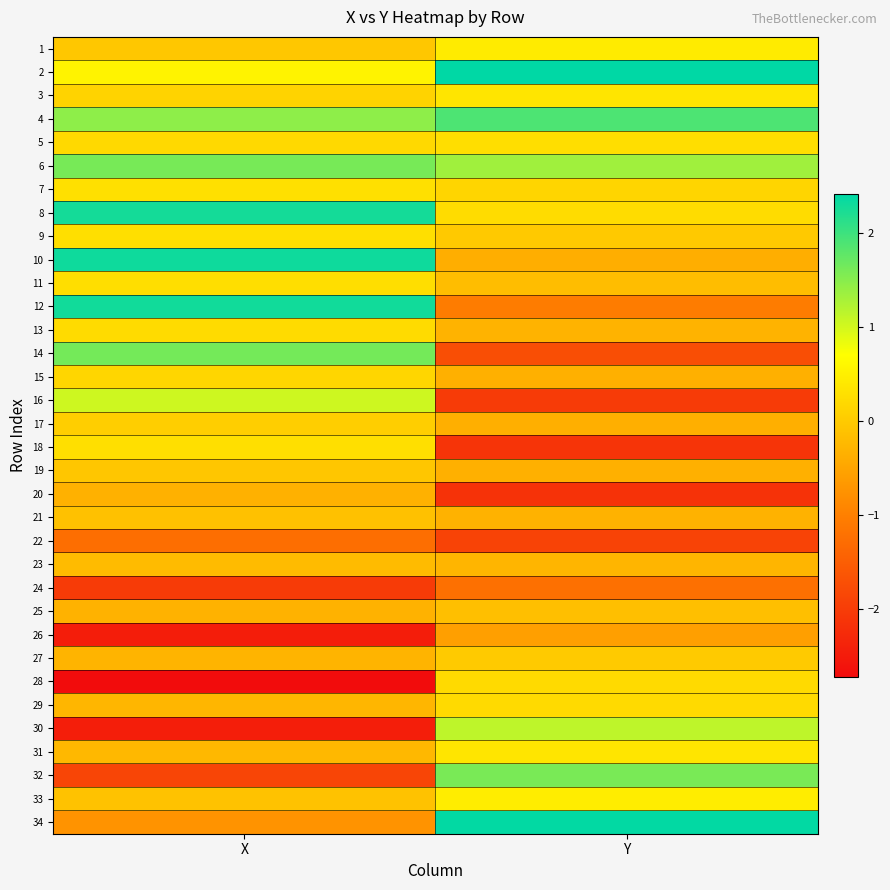

Reading left to right, transcribe all the data shown in this chart.

1: X=-0.0	Y=0.4
2: X=0.5	Y=2.4
3: X=0.1	Y=0.4
4: X=1.5	Y=1.9
5: X=0.2	Y=0.3
6: X=1.6	Y=1.3
7: X=0.3	Y=0.1
8: X=2.3	Y=0.2
9: X=0.3	Y=-0.0
10: X=2.3	Y=-0.4
11: X=0.3	Y=-0.2
12: X=2.3	Y=-1.1
13: X=0.2	Y=-0.3
14: X=1.6	Y=-1.7
15: X=0.1	Y=-0.4
16: X=1.0	Y=-2.0
17: X=0.1	Y=-0.4
18: X=0.3	Y=-2.1
19: X=-0.1	Y=-0.4
20: X=-0.3	Y=-2.2
21: X=-0.1	Y=-0.3
22: X=-1.3	Y=-1.9
23: X=-0.2	Y=-0.3
24: X=-2.0	Y=-1.2
25: X=-0.3	Y=-0.2
26: X=-2.5	Y=-0.6
27: X=-0.3	Y=0.0
28: X=-2.7	Y=0.2
29: X=-0.3	Y=0.2
30: X=-2.4	Y=1.1
31: X=-0.2	Y=0.4
32: X=-1.9	Y=1.6
33: X=-0.1	Y=0.5
34: X=-0.7	Y=2.4